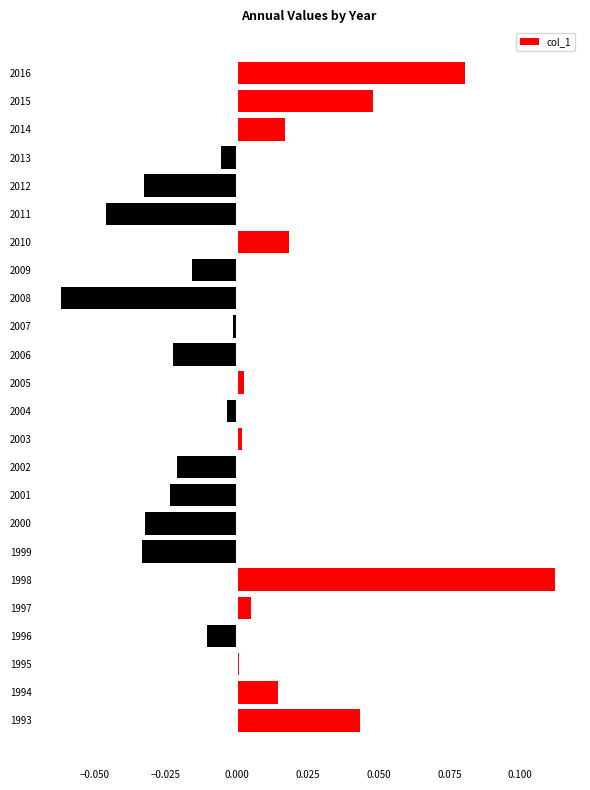

Which category has the highest value across all series?

1998